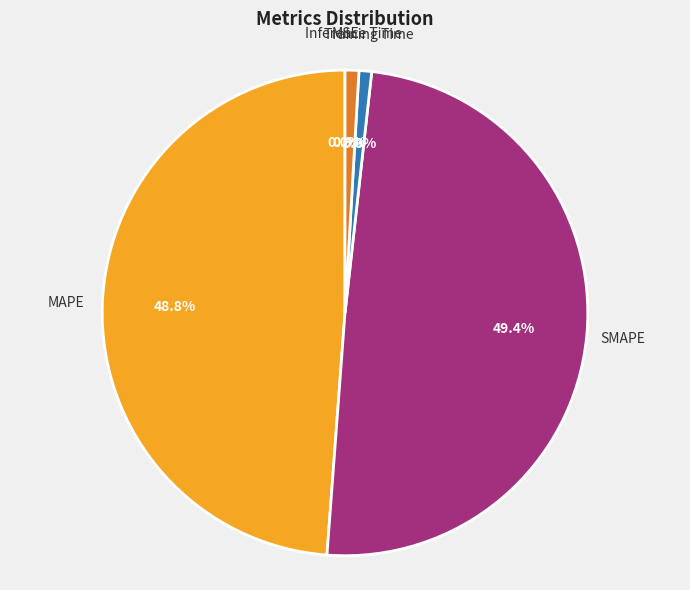

What percentage is NOT represented by Inference Time?

99.1%